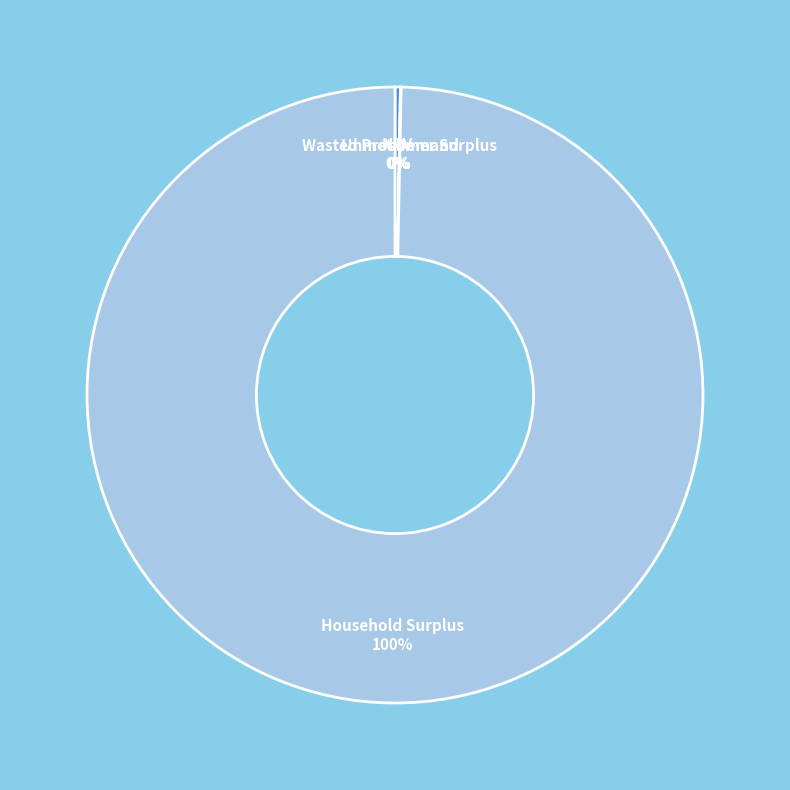

Which slice is the largest?

Household Surplus